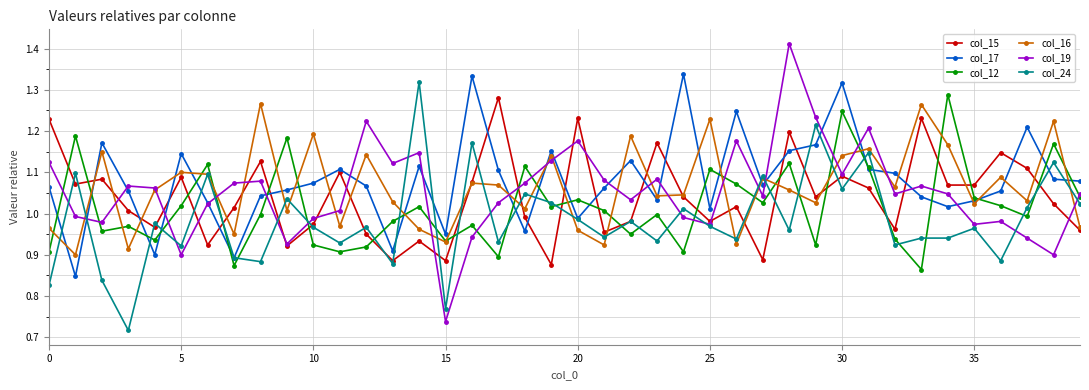

Is this an area chart (filled region under the line)?

No